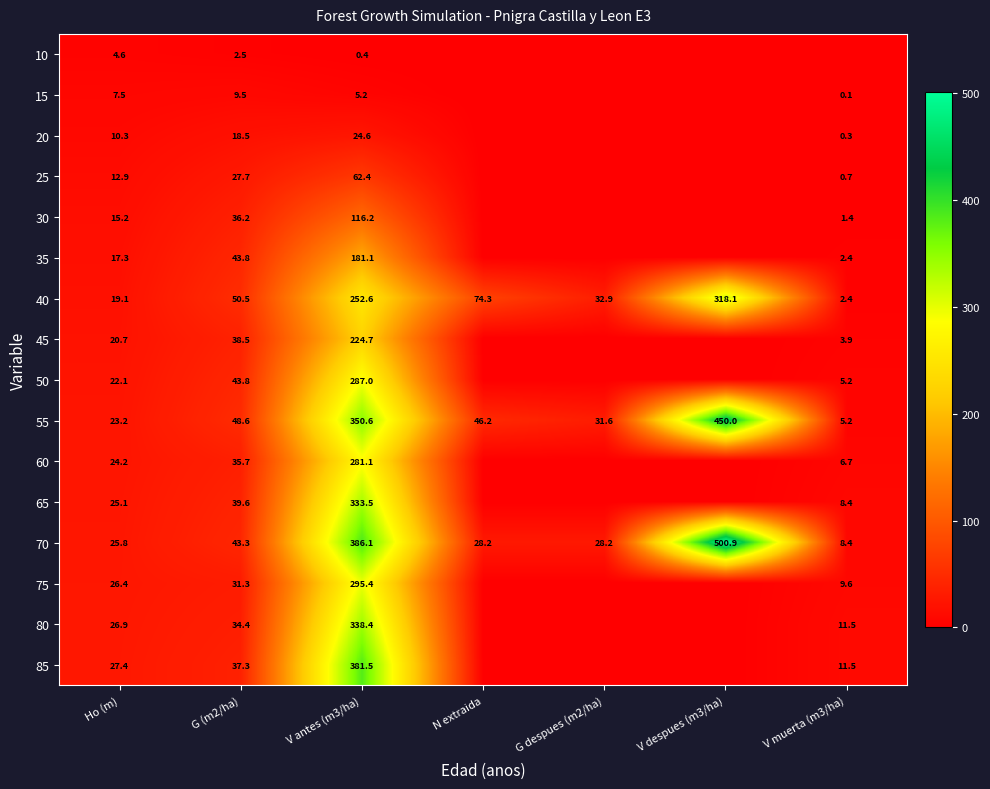

Rank the series at Ho (m) from lowest to highest value.

10, 15, 20, 25, 30, 35, 40, 45, 50, 55, 60, 65, 70, 75, 80, 85